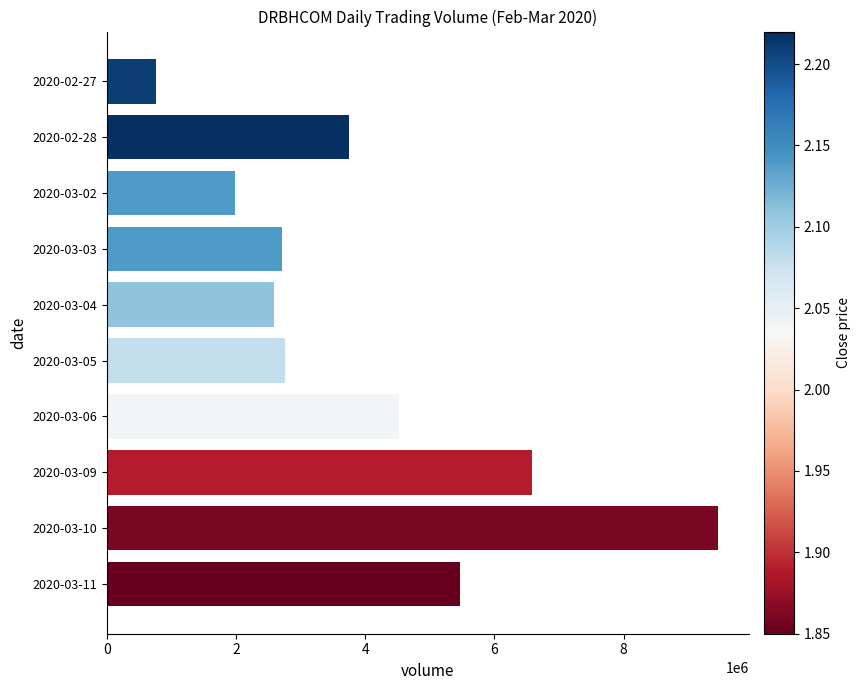

Reading top to bottom, transcribe all the data shown in this chart.

2020-02-27=760500	2020-02-28=3743200	2020-03-02=1989300	2020-03-03=2715200	2020-03-04=2583700	2020-03-05=2761500	2020-03-06=4522600	2020-03-09=6574600	2020-03-10=9461600	2020-03-11=5466600